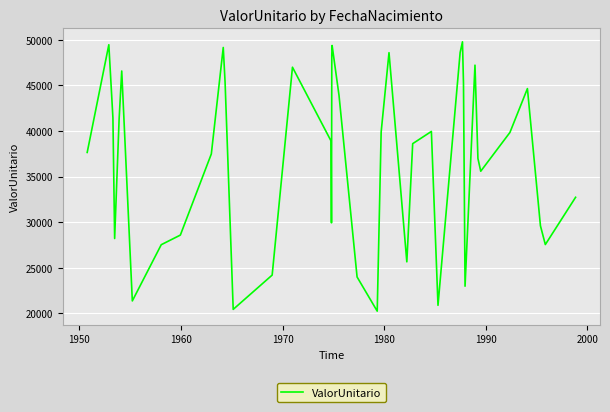

Count the number of data series in this chart.

1